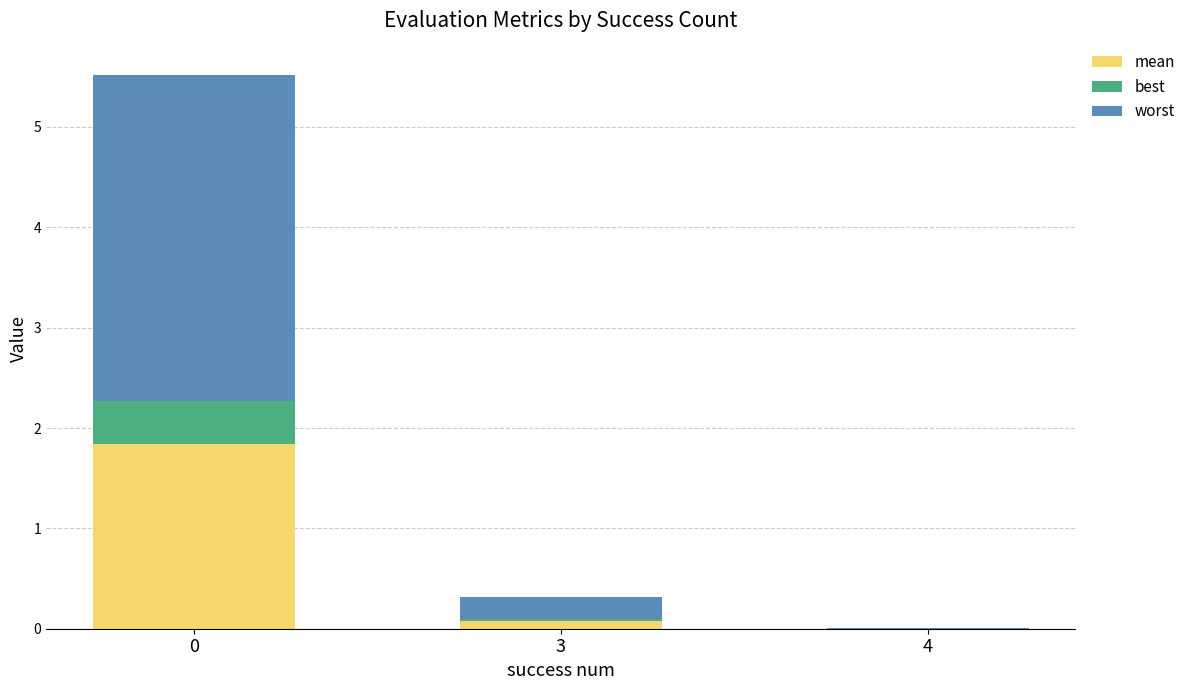

Are the bars grouped side by side (vs. stacked)?

No